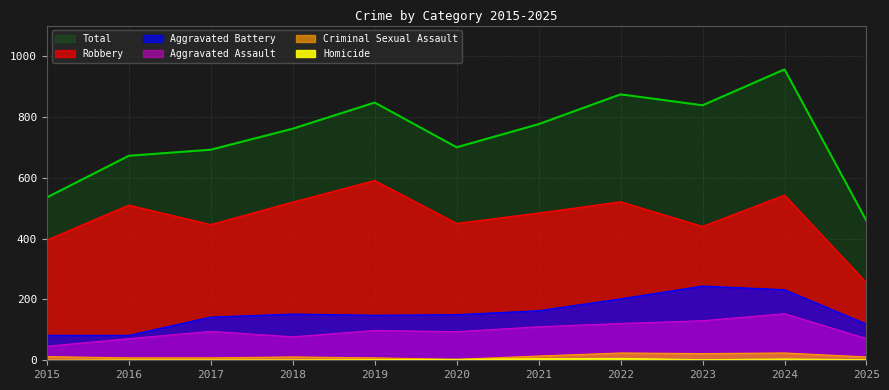

True or false: Criminal Sexual Assault and Total cross at least once.

False